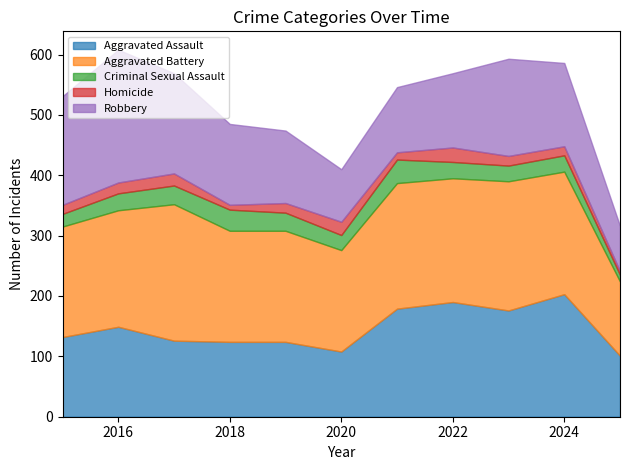

How many values in the Robbery series exceed 134?

5